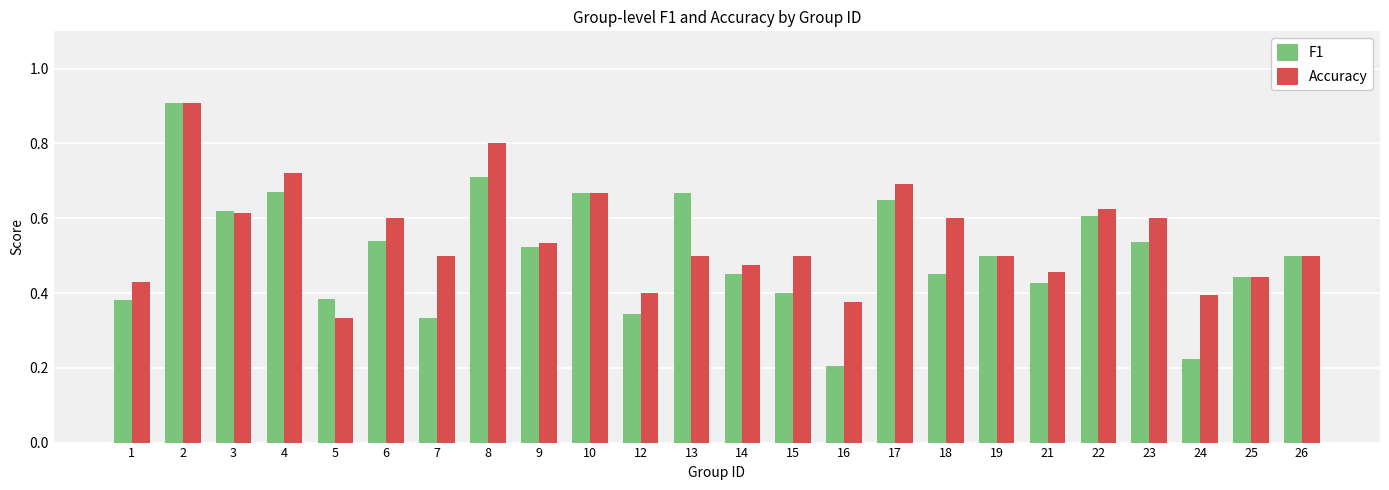

What is the highest value of the Accuracy series?

0.9